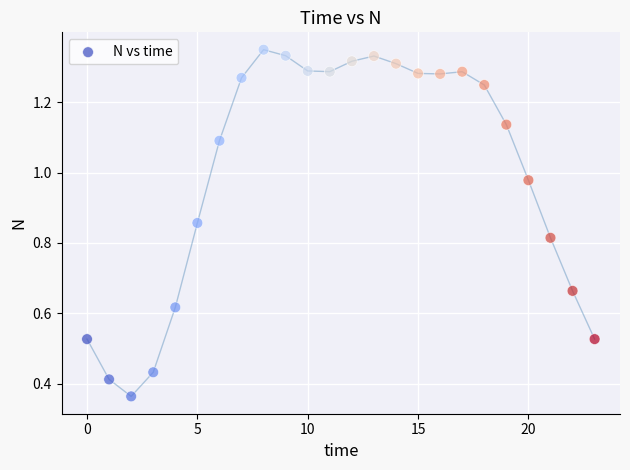

How many points are shown in the scatter plot?

24